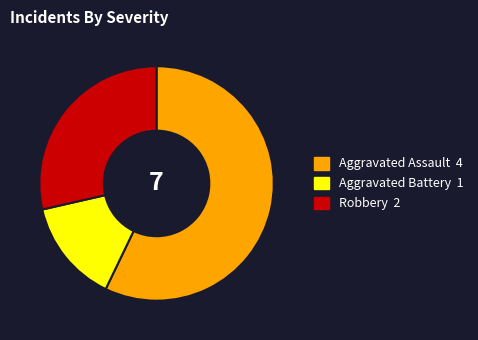

Count the number of slices in the pie.

3